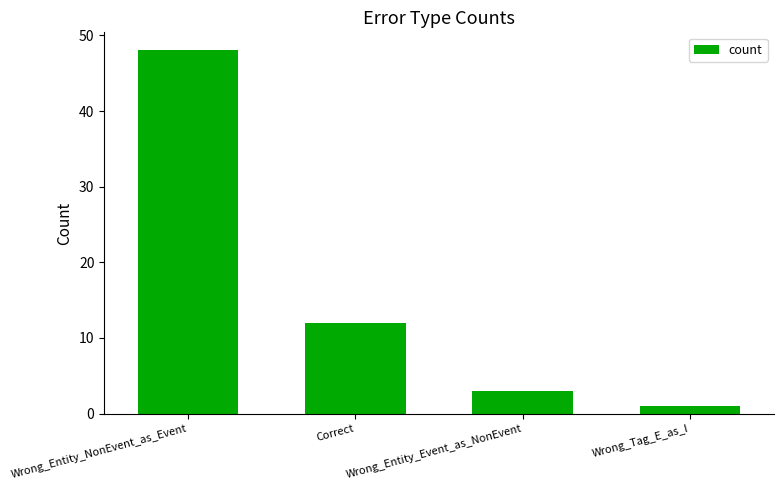

Reading right to left, transcribe all the data shown in this chart.

Wrong_Tag_E_as_I=1	Wrong_Entity_Event_as_NonEvent=3	Correct=12	Wrong_Entity_NonEvent_as_Event=48